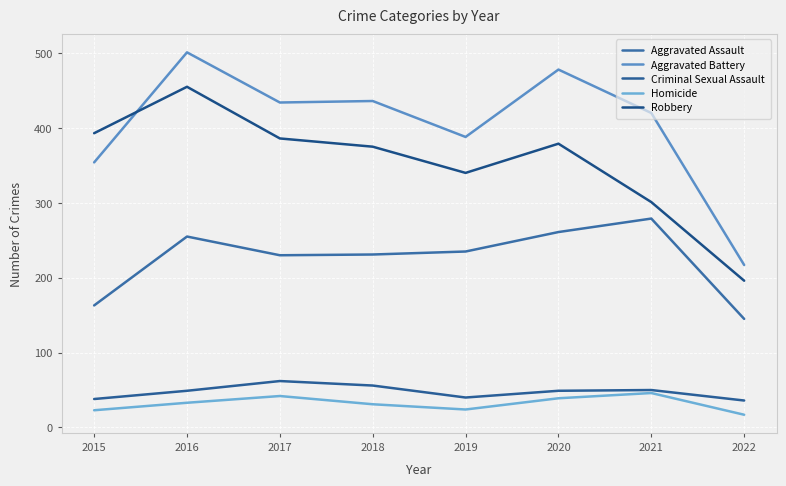

Is this an area chart (filled region under the line)?

No